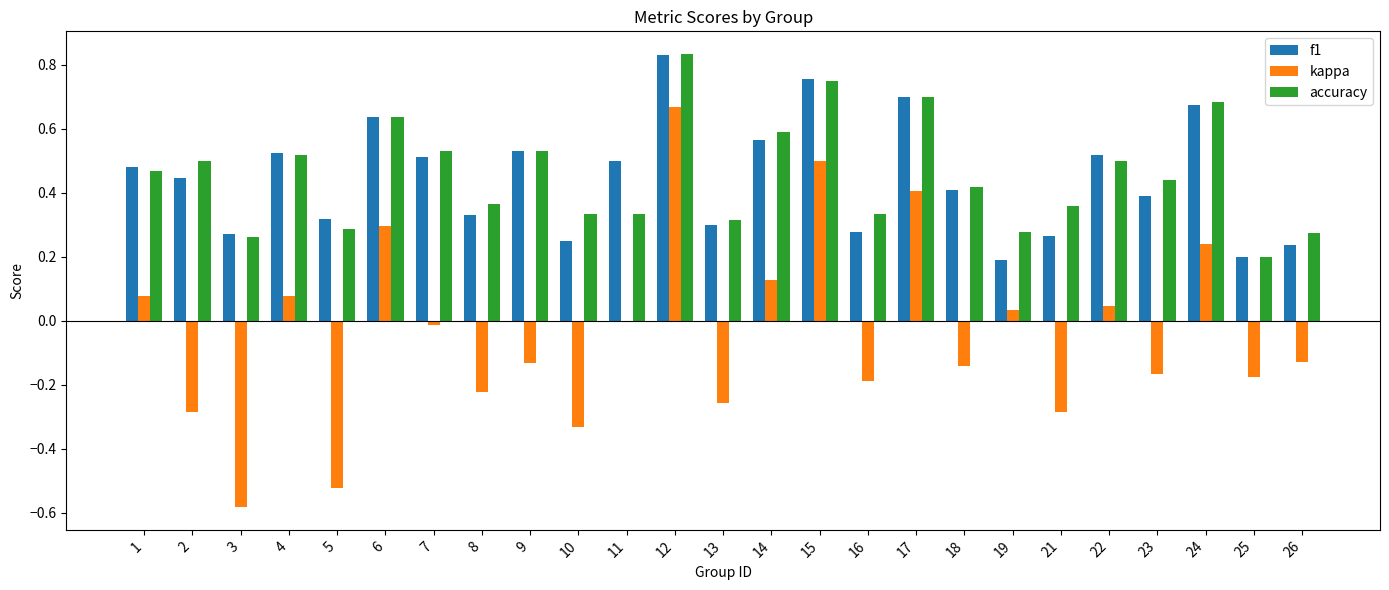

How many groups of bars are there?

25